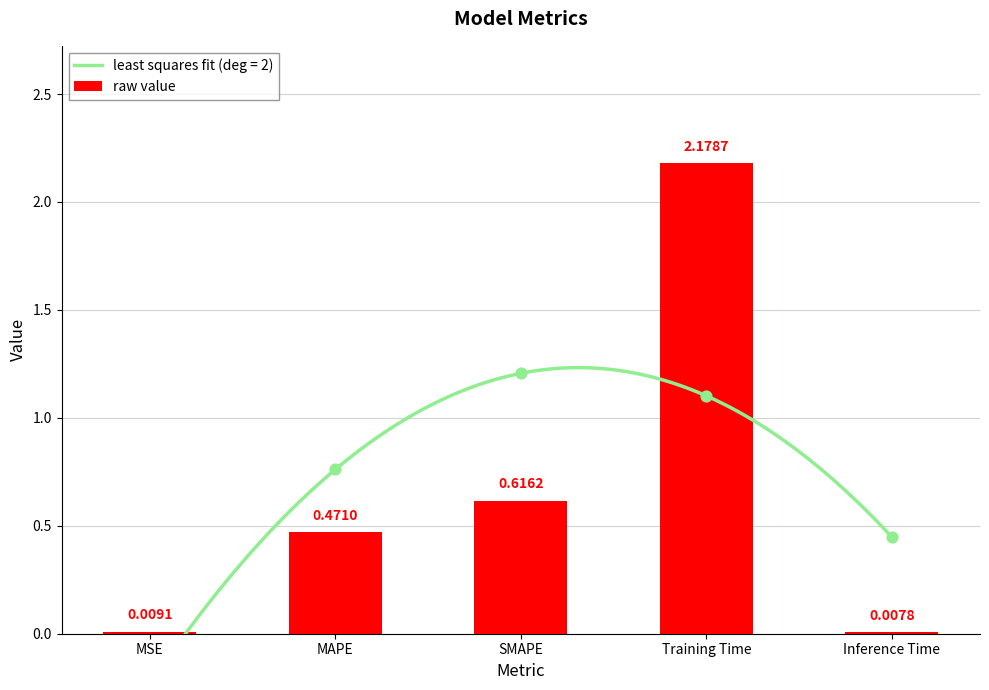

What is the change in value from MAPE to Inference Time?

-0.5